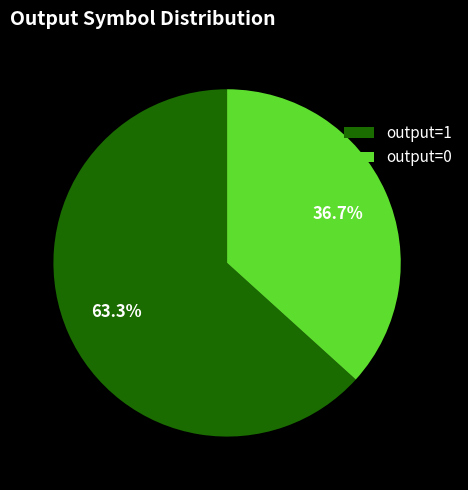

Which slice is the smallest?

output=0